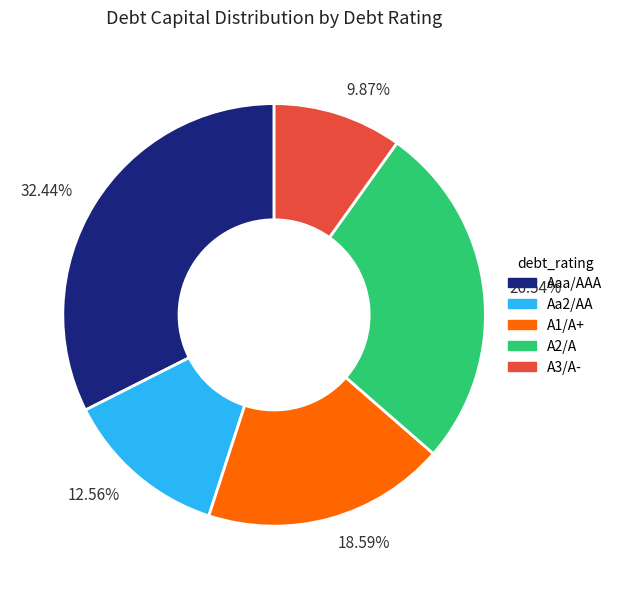

Is the sum of 32.44% and 12.56% greater than half?

No